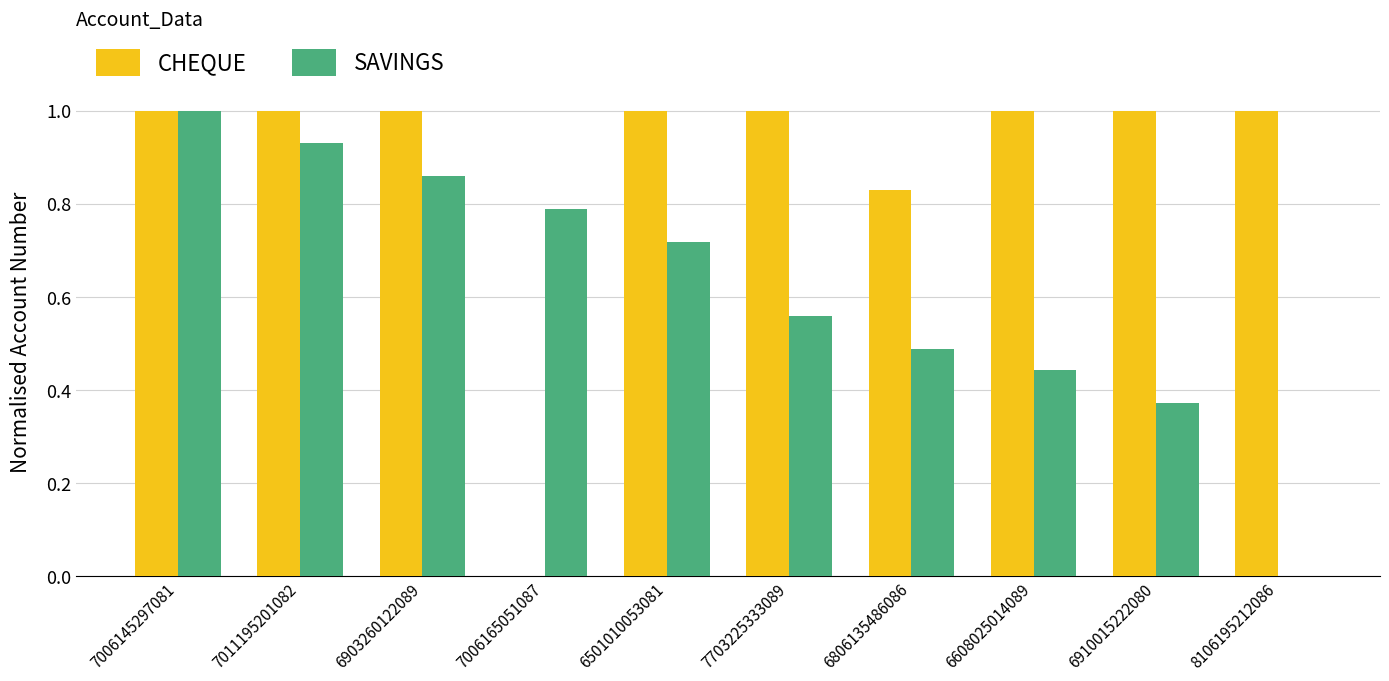

Which series has the largest total across all categories?

CHEQUE